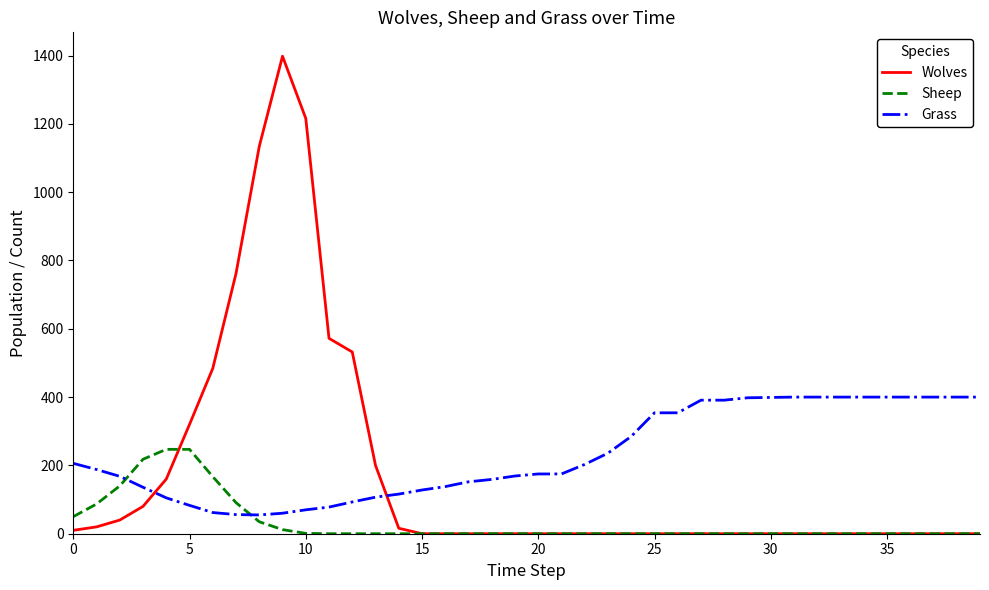

Which series has the largest range (max minus min)?

Wolves